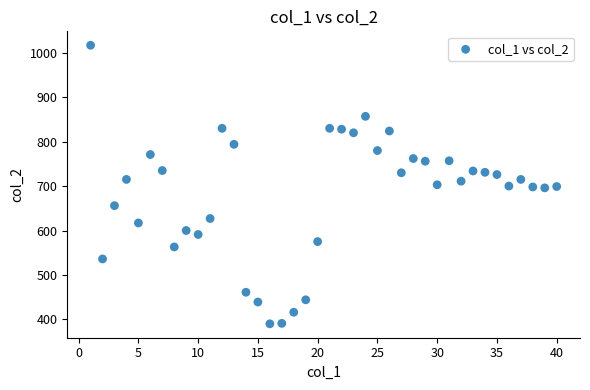

What is the range of Y values (max minus min)?

627